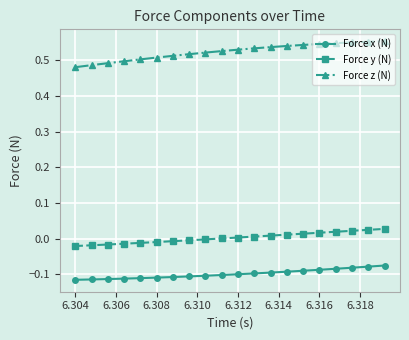

How many lines are shown in the chart?

3